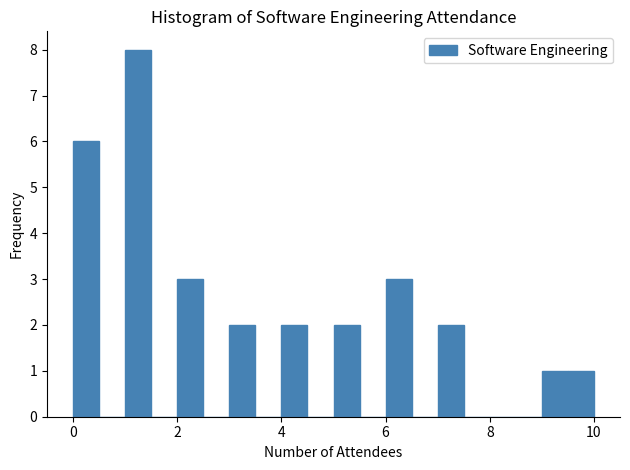

Around what value on the x-axis is the tallest bar? Give the approximate position of its centre, as read against the axis.

1.2